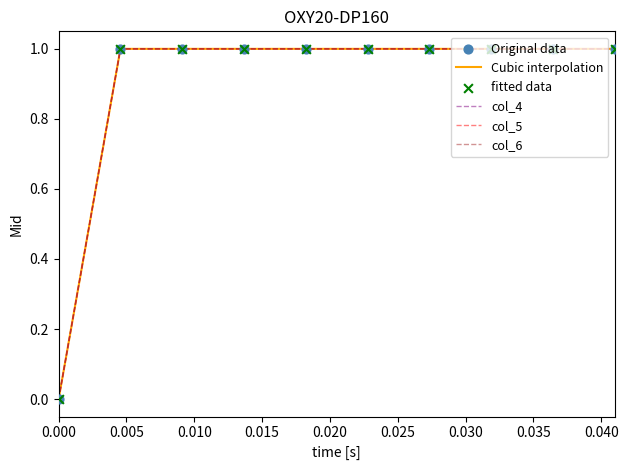

At how many categories does at least one series exceed 0?

9